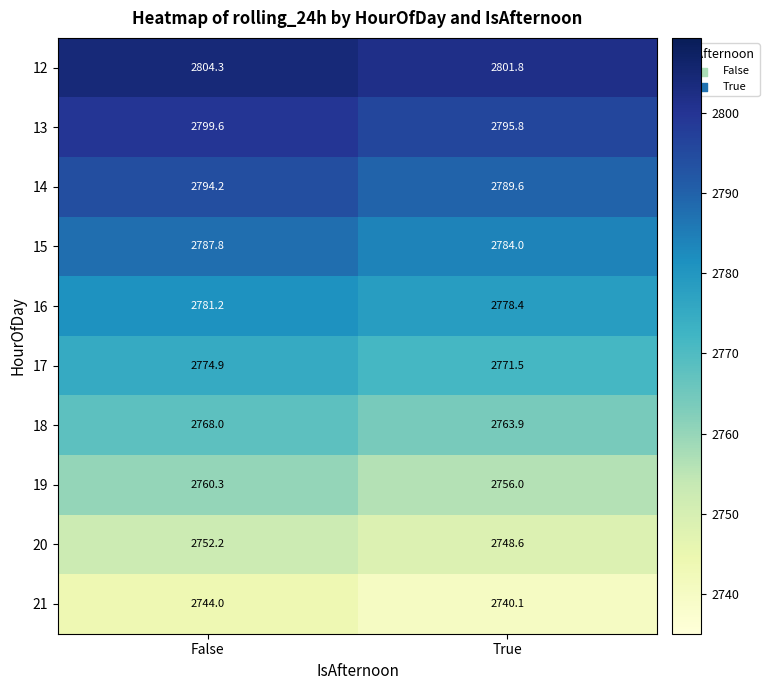

How many data points does each series have?

2